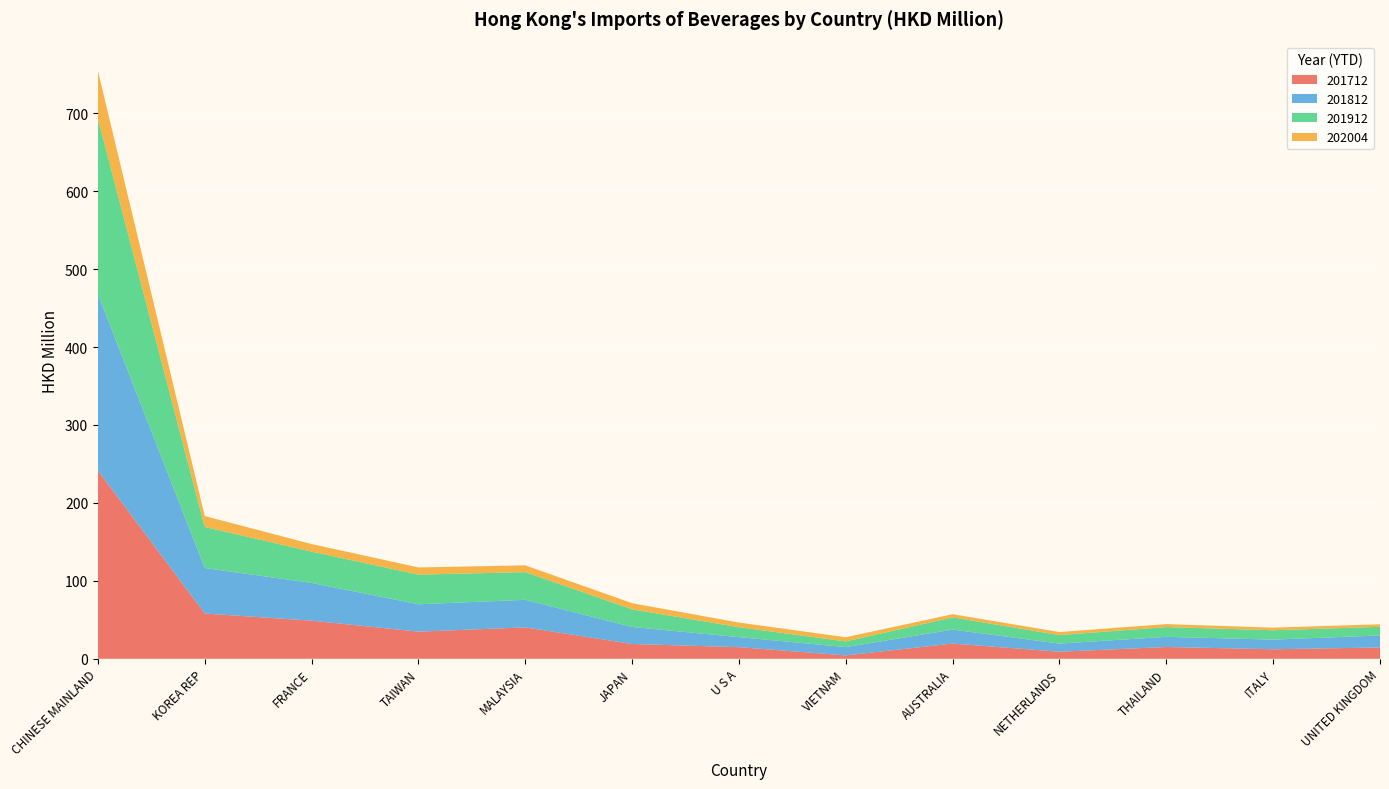

Reading left to right, extract all data points from this chart.

201712: CHINESE MAINLAND=241.5	KOREA REP=58.1	FRANCE=48.9	TAIWAN=34.8	MALAYSIA=40.3	JAPAN=19.0	U S A=14.9	VIETNAM=4.3	AUSTRALIA=19.5	NETHERLANDS=9.0	THAILAND=15.1	ITALY=12.2	UNITED KINGDOM=14.5
201812: CHINESE MAINLAND=226.3	KOREA REP=58.4	FRANCE=48.4	TAIWAN=35.1	MALAYSIA=35.4	JAPAN=21.8	U S A=12.9	VIETNAM=10.7	AUSTRALIA=17.9	NETHERLANDS=10.5	THAILAND=13.0	ITALY=12.4	UNITED KINGDOM=15.4
201912: CHINESE MAINLAND=225.2	KOREA REP=52.7	FRANCE=40.2	TAIWAN=38.0	MALAYSIA=35.5	JAPAN=22.6	U S A=12.7	VIETNAM=7.3	AUSTRALIA=15.7	NETHERLANDS=10.9	THAILAND=12.5	ITALY=12.0	UNITED KINGDOM=11.1
202004: CHINESE MAINLAND=61.3	KOREA REP=14.0	FRANCE=9.7	TAIWAN=9.2	MALAYSIA=8.7	JAPAN=7.9	U S A=5.9	VIETNAM=5.4	AUSTRALIA=4.1	NETHERLANDS=3.9	THAILAND=3.8	ITALY=3.4	UNITED KINGDOM=3.2